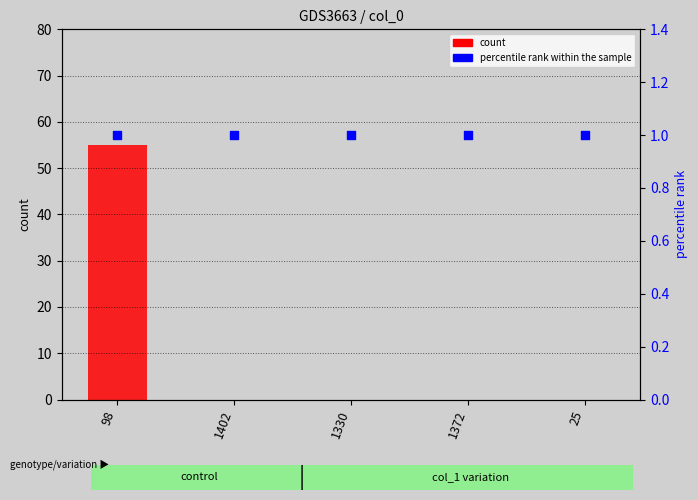

Which series has the widest spread of Y values?

count